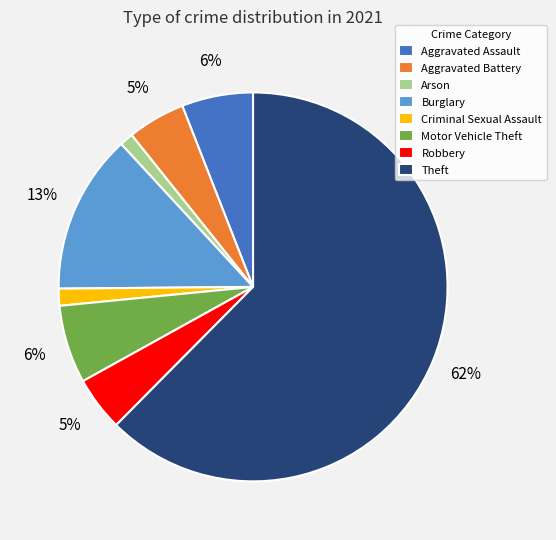

To the nearest percent, what is the difference between the Aggravated Battery and Theft slice percentages?

58%